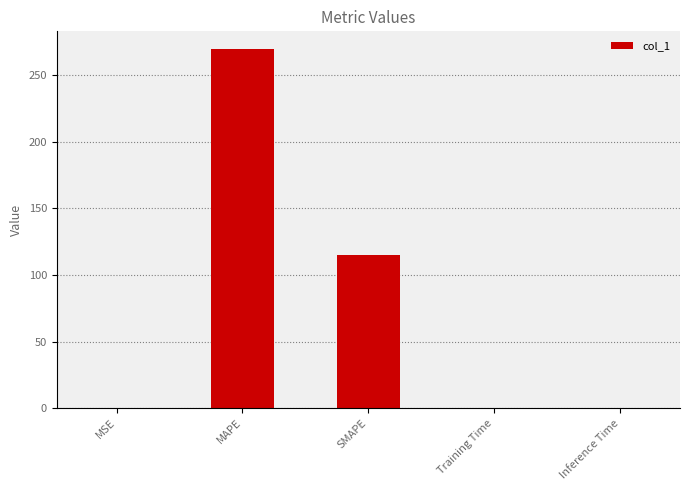

What is the greatest value displayed?

269.7